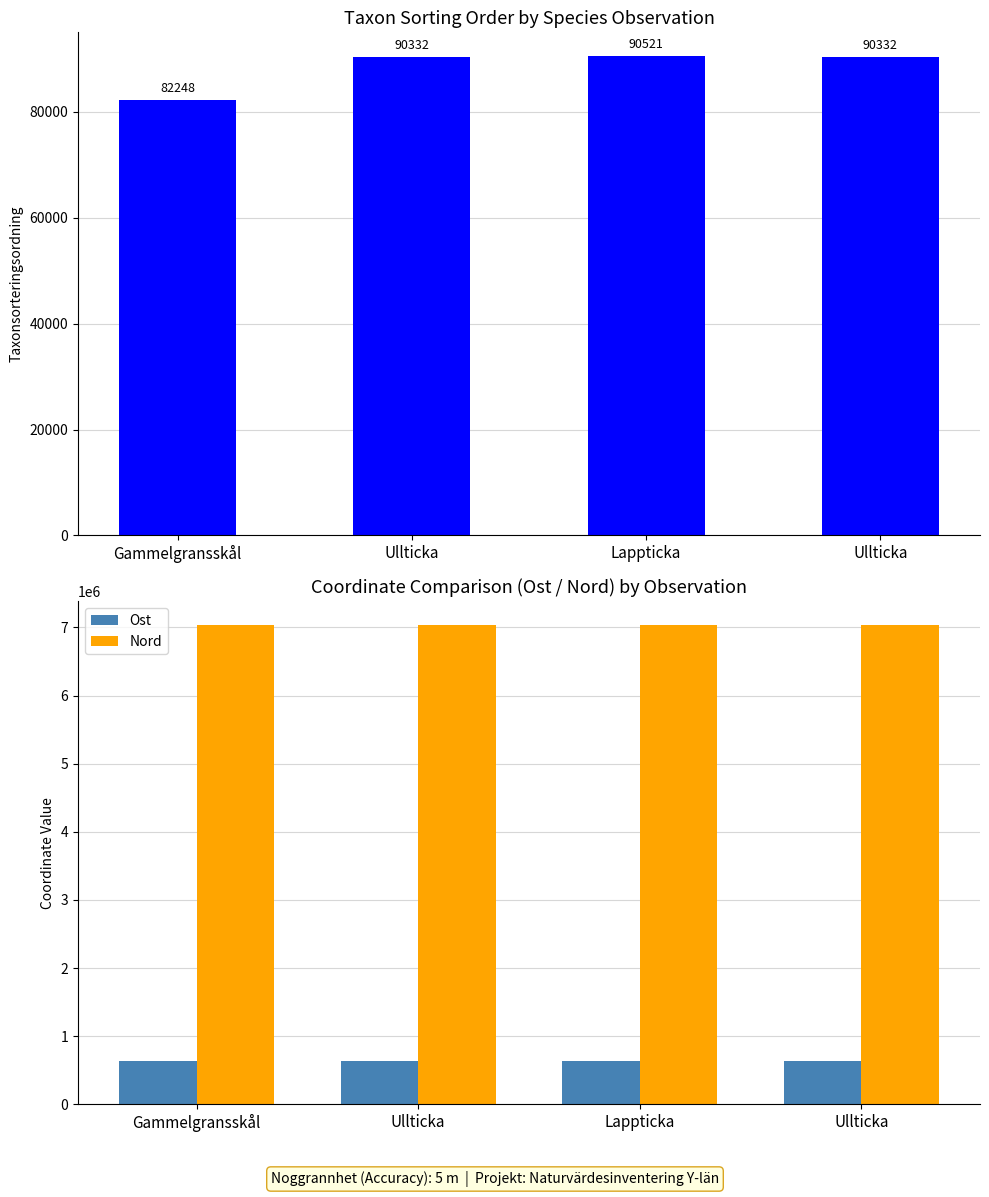

Reading left to right, extract all data points from this chart.

Taxonsorteringsordning: 82248	90332	90521	90332
Ost: 637751	638081	637764	637199
Nord: 7033754	7033727	7033751	7033764